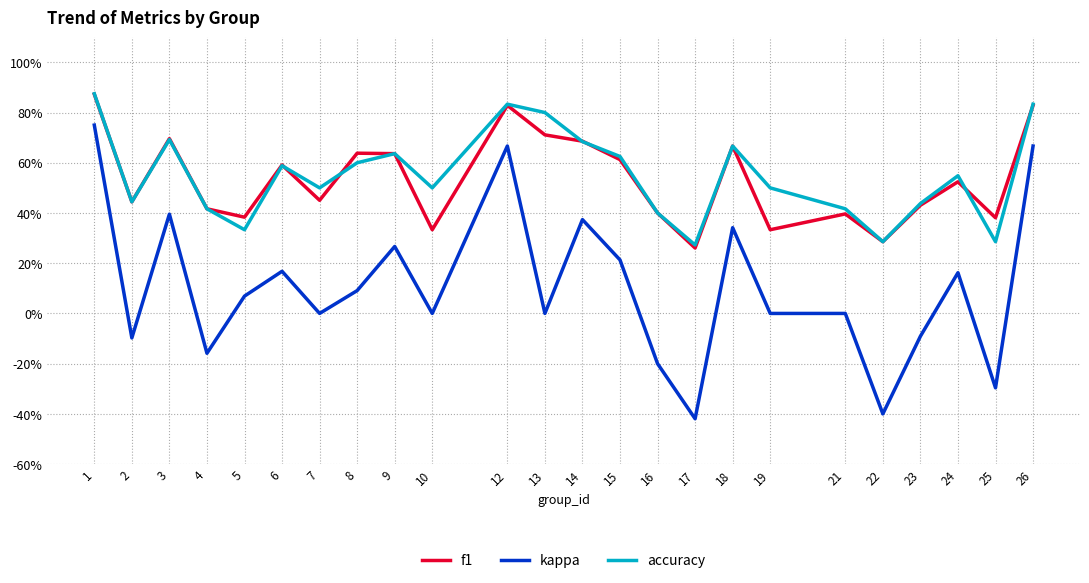

What are all the series names shown in the legend?

f1, kappa, accuracy